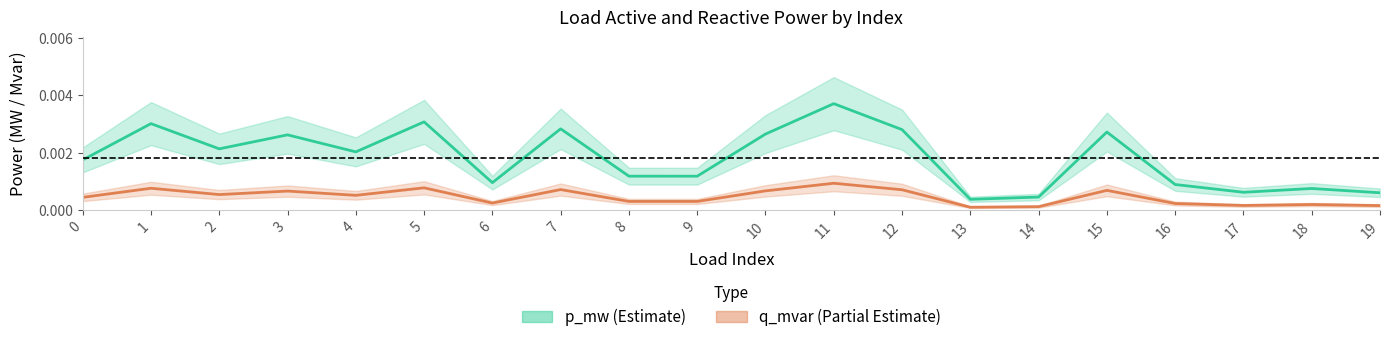

Which label corresponds to the smallest value in the chart?

13